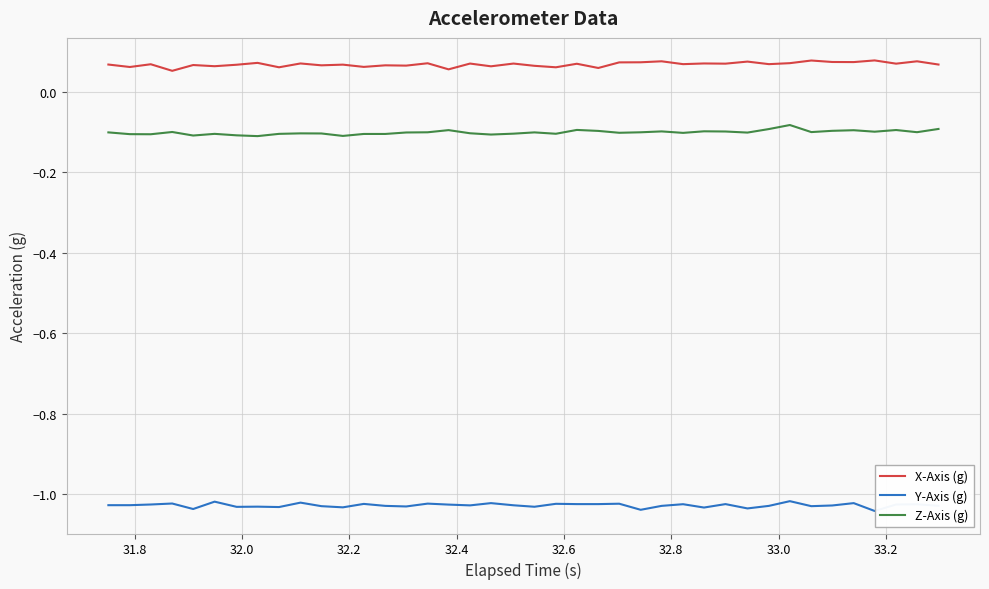

Which series has the largest total across all categories?

X-Axis (g)